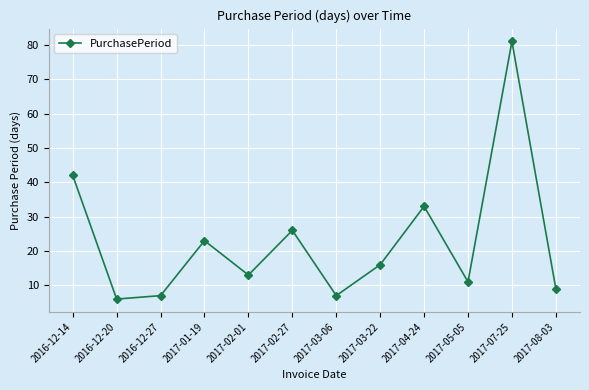

How many values are below 16?

6